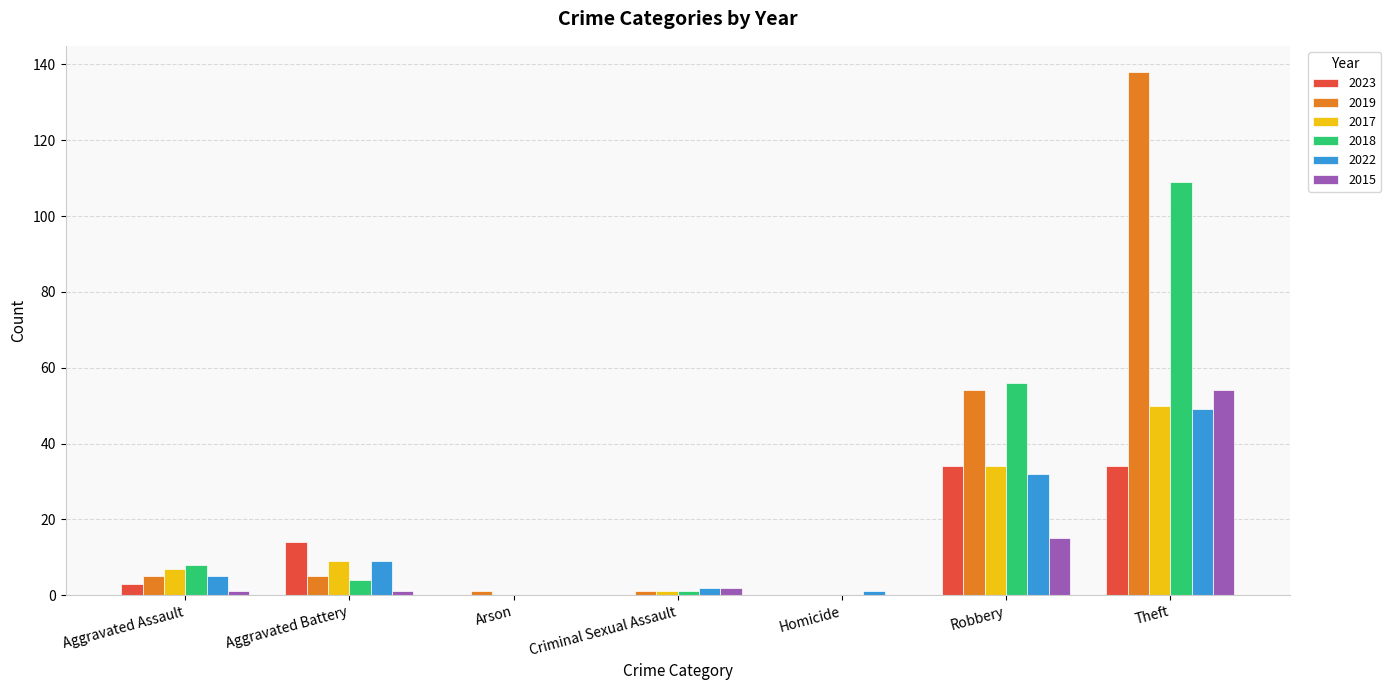

What is the maximum value shown in the chart?

138